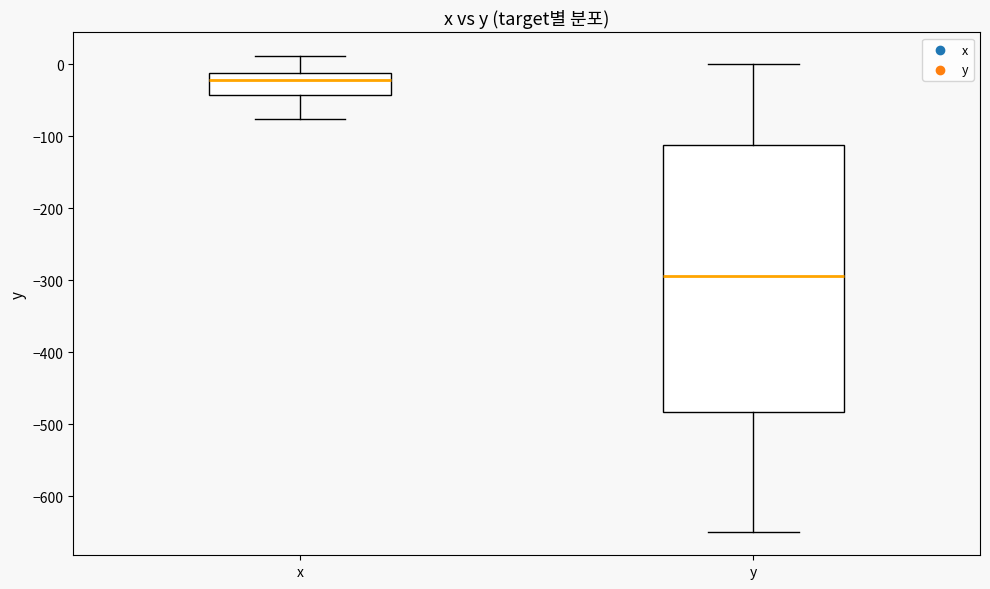

Comparing the boxes themselves (not the whiskers), which one is the tallest?

y